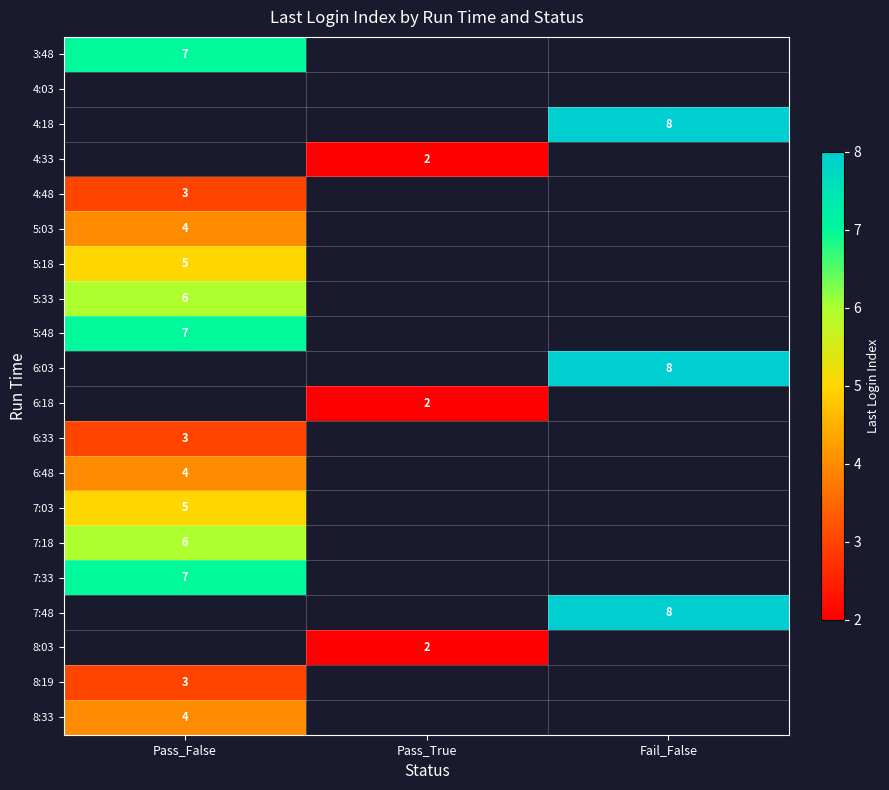

What is the maximum value shown in the chart?

8.0